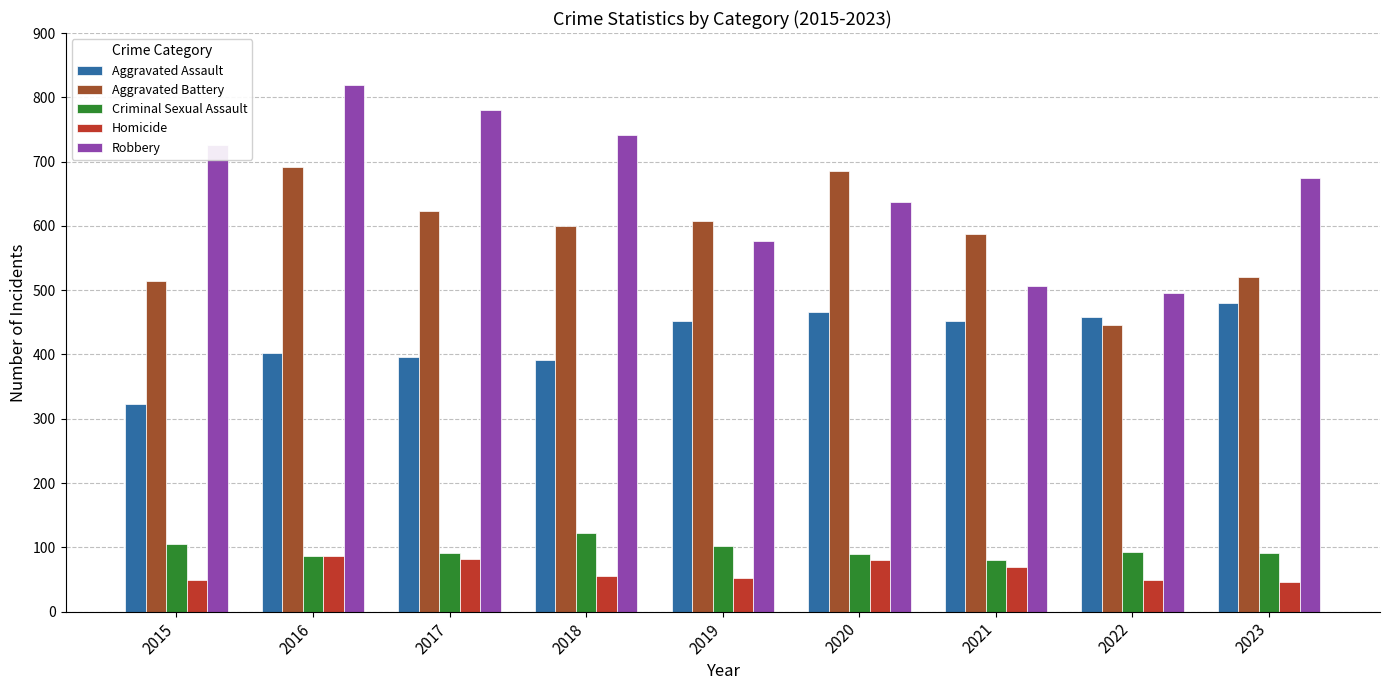

How many values in the Aggravated Battery series are below 600?

4